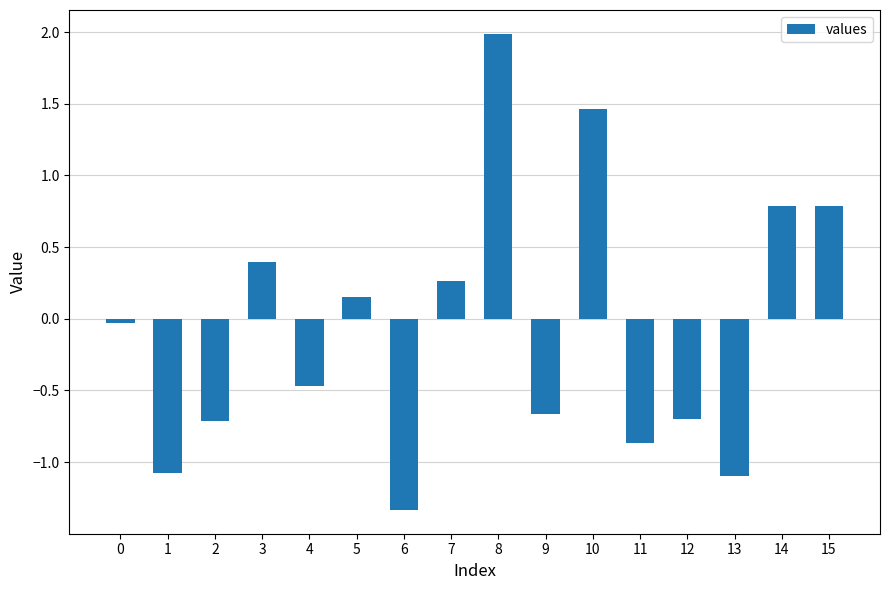

What is the difference between the maximum and minimum values?

3.3